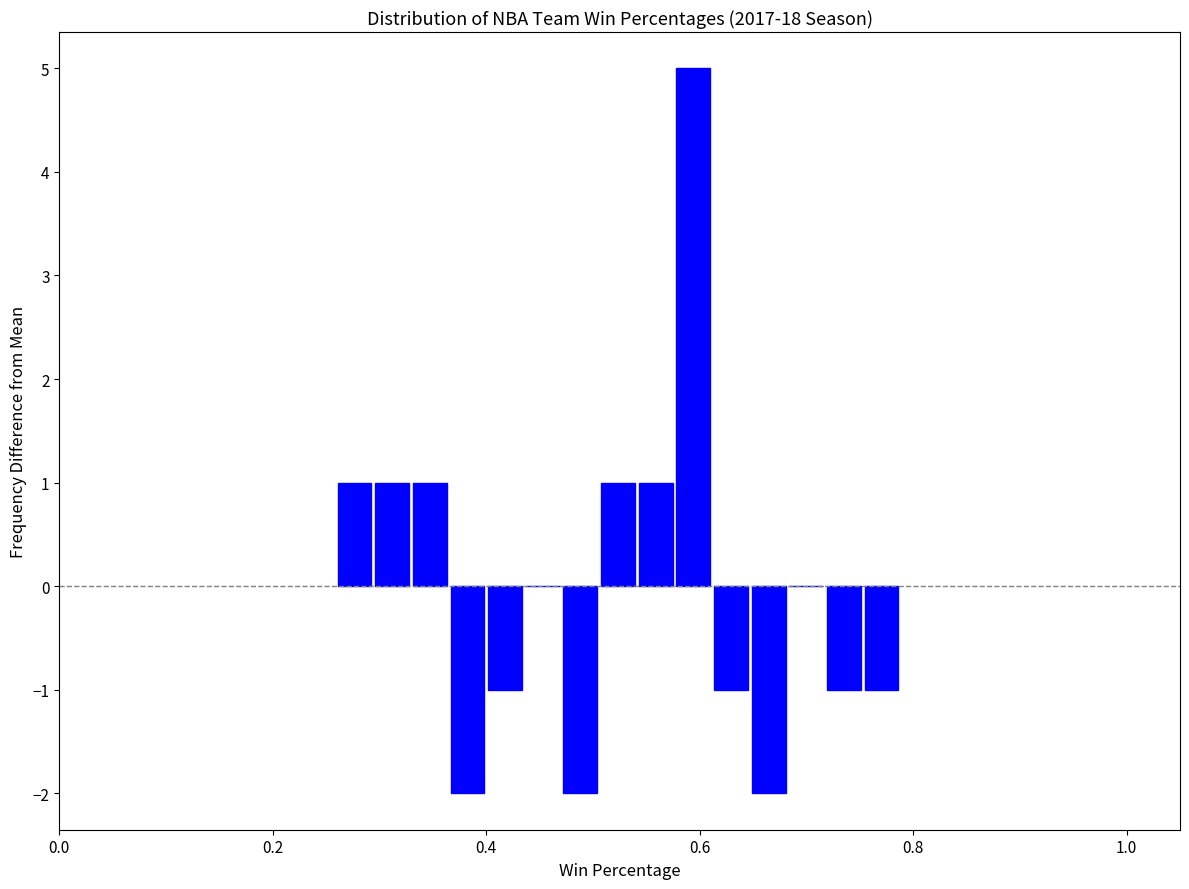

Read against the x-axis, roughly where is the centre of the tallest bar?

0.60